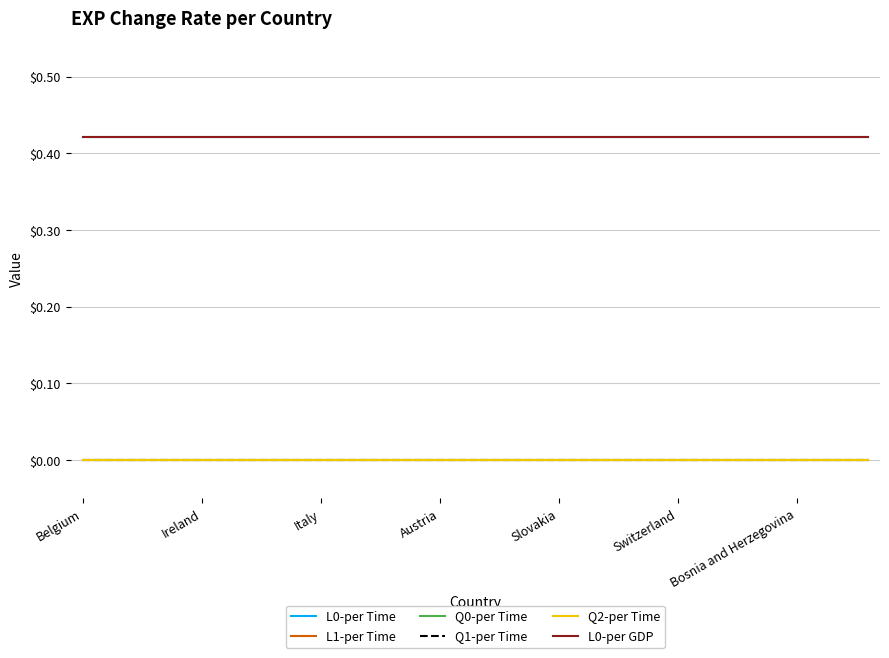

Is this an area chart (filled region under the line)?

No